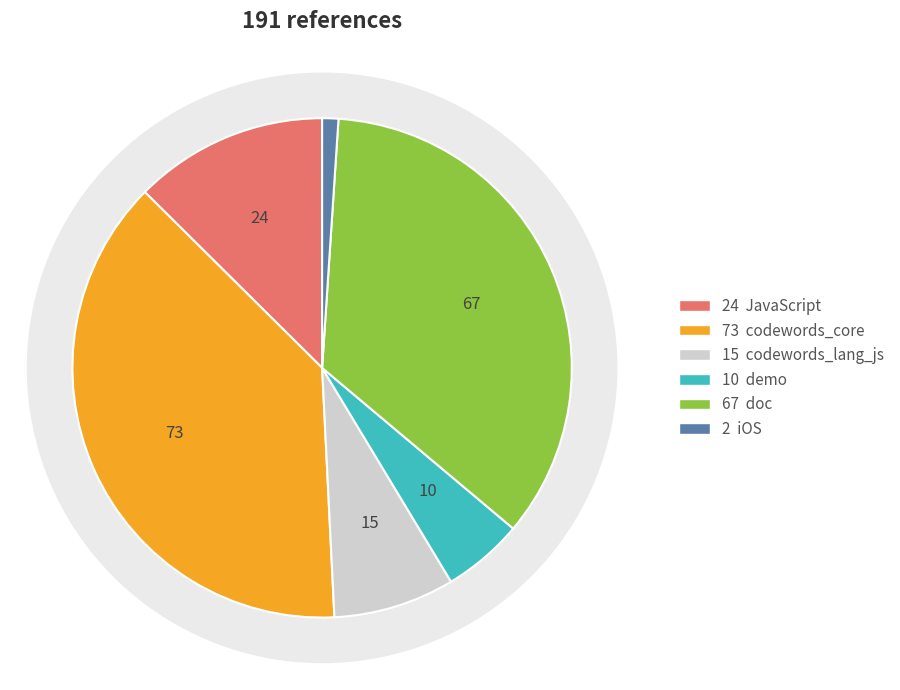

The codewords_core slice represents 49% of the pie. True or false?

False